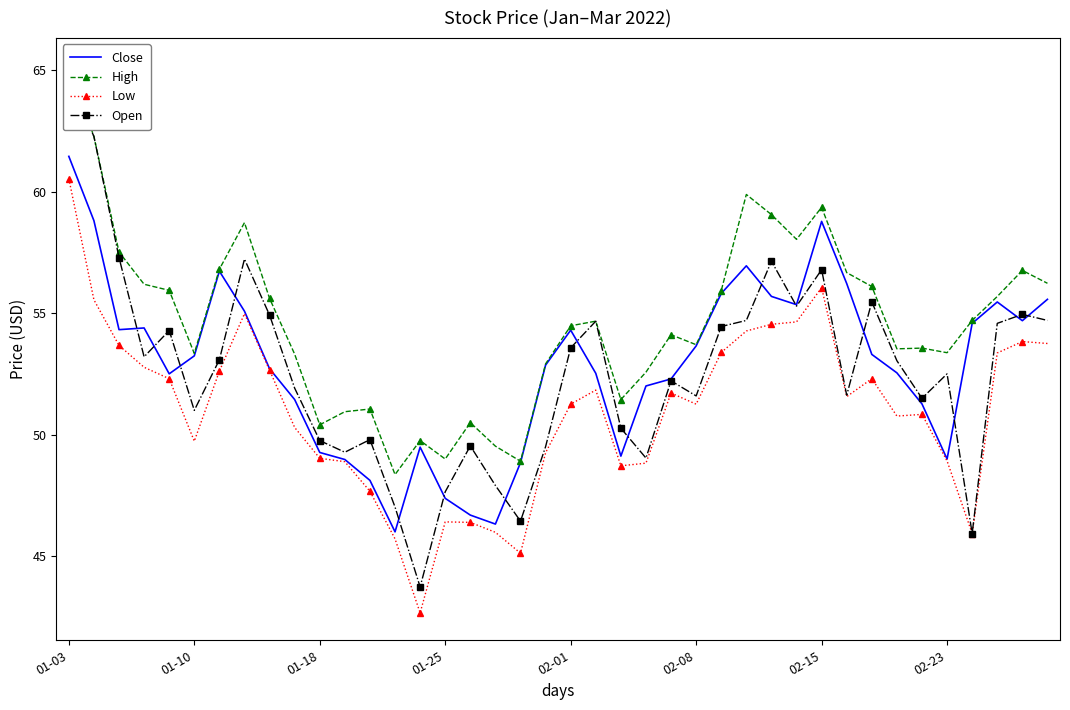

What is the maximum value for Low?

60.5